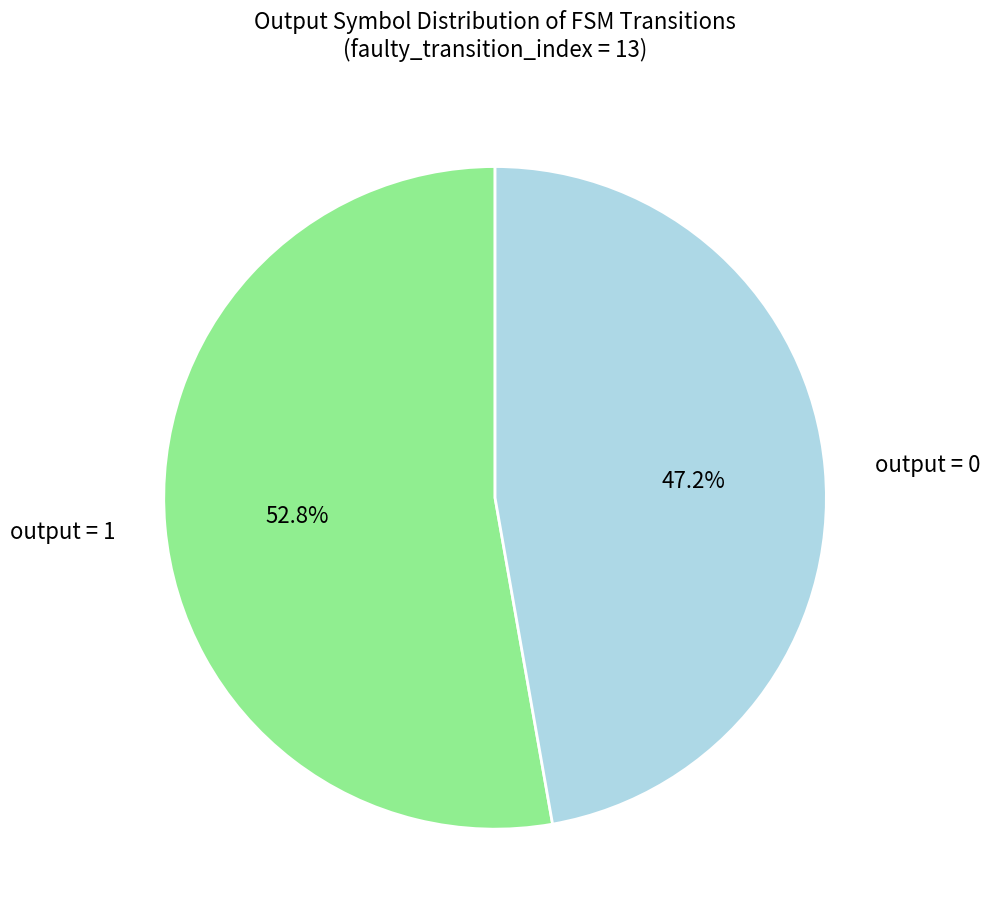

To the nearest percent, what is the combined percentage of output = 1 and output = 0?

100%